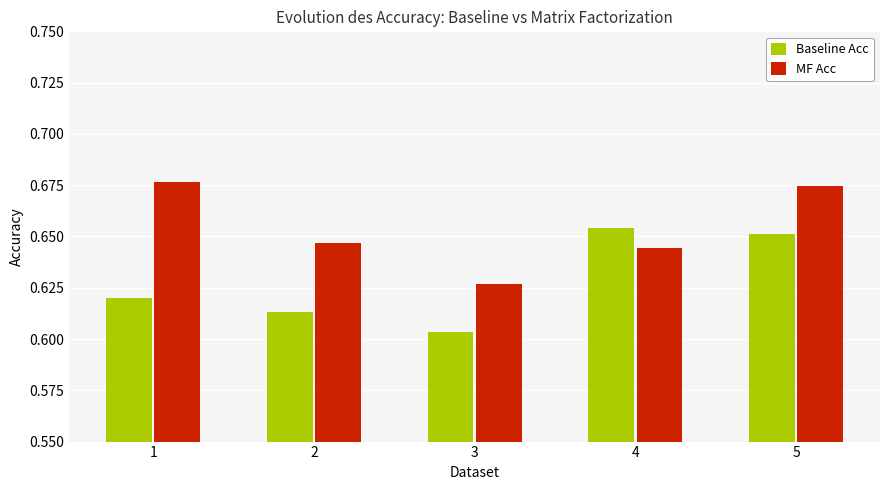

The value of Baseline Acc at 5 is 1.0. True or false?

False